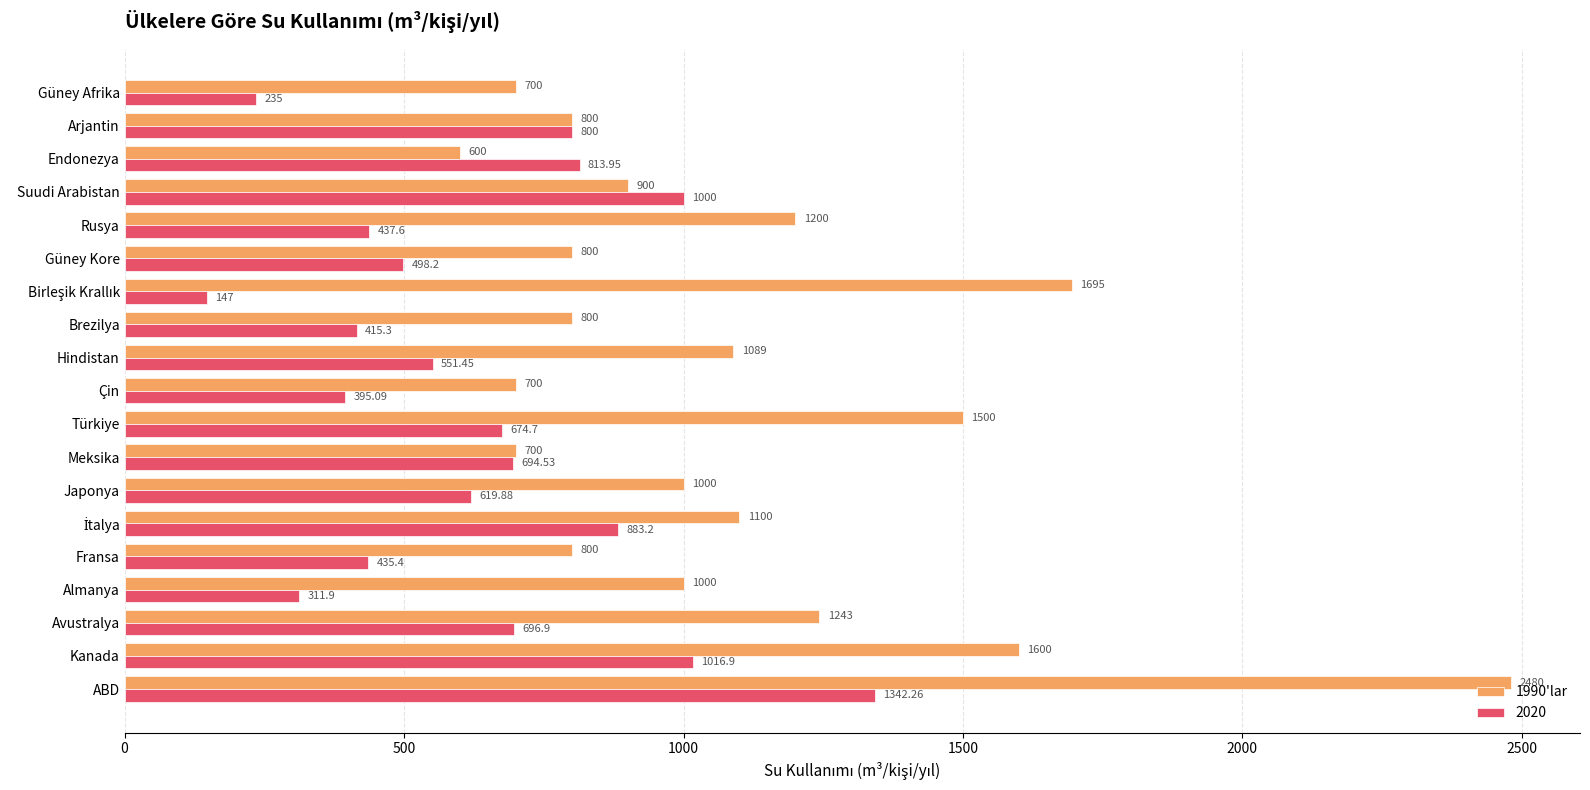

At which label is 1990'lar closest to 1540?

Türkiye